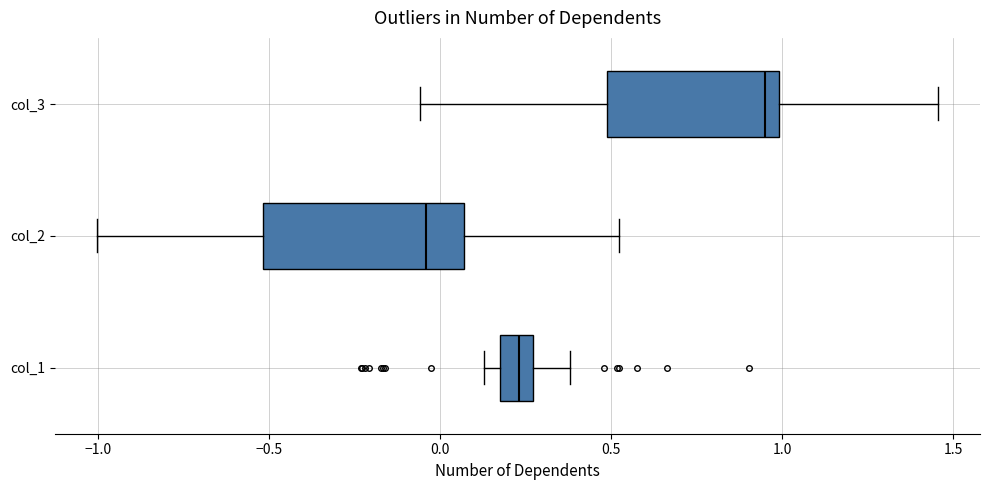

Reading bottom to top, read every box against the x-axis: the position of its median line, the range the box covers, and the ends of its whiskers. The values are not printed on the chart, so give them approximately, as read against the axis.

col_1: median 0.25 (inside the box), box 0.15 to 0.25, whiskers 0.15 (just left of the box's left edge) to 0.40
col_2: median -0.05, box -0.50 to 0.05, whiskers -1.00 to 0.50
col_3: median 0.95, box 0.50 to 1.00, whiskers -0.05 to 1.45